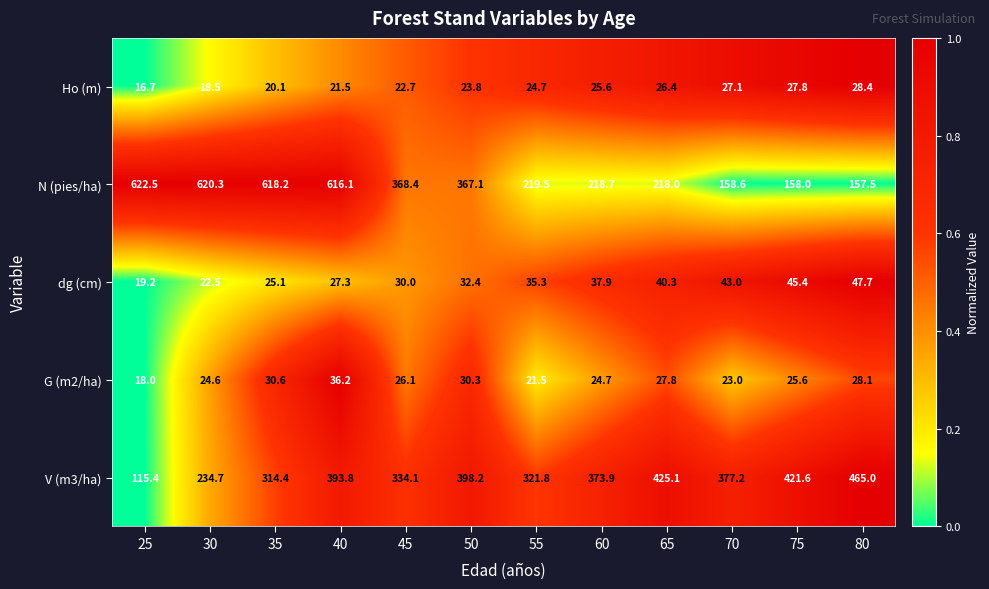

At 80, list the series in order from largest to smallest.

V (m3/ha), N (pies/ha), dg (cm), Ho (m), G (m2/ha)